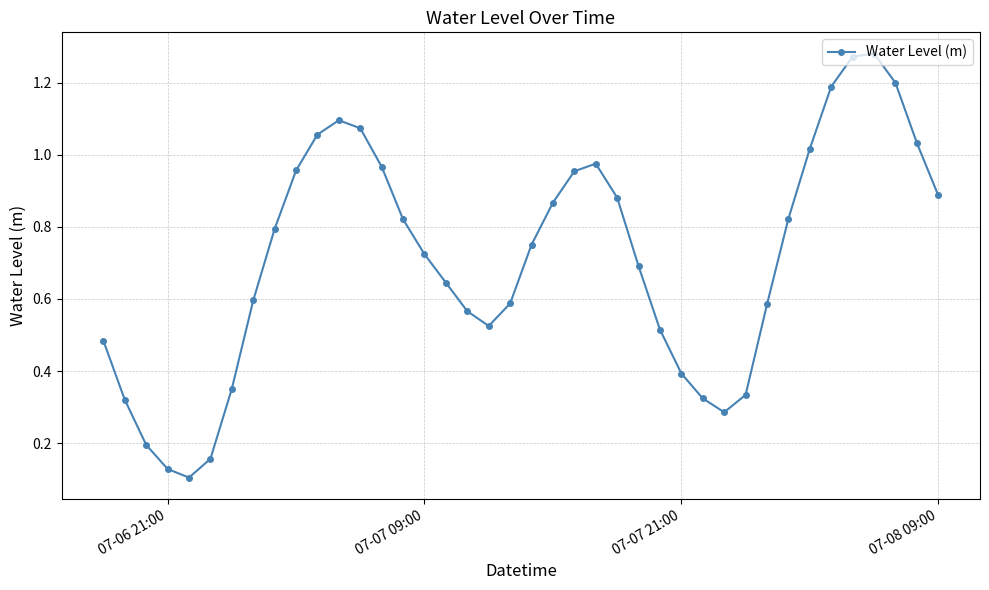

How many categories are shown in the chart?

40